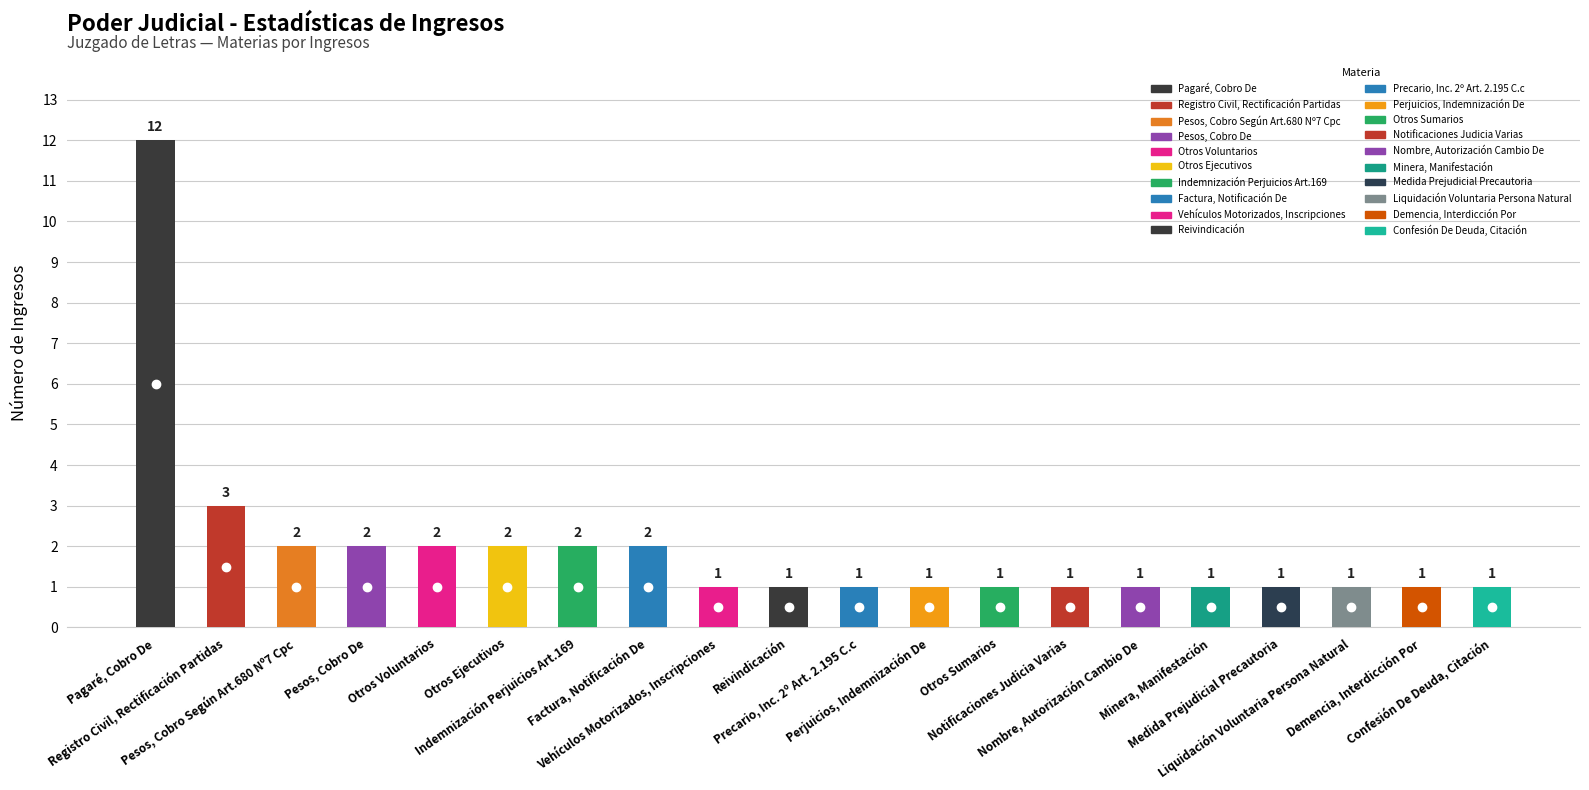

What is the difference between the maximum and minimum values?

11